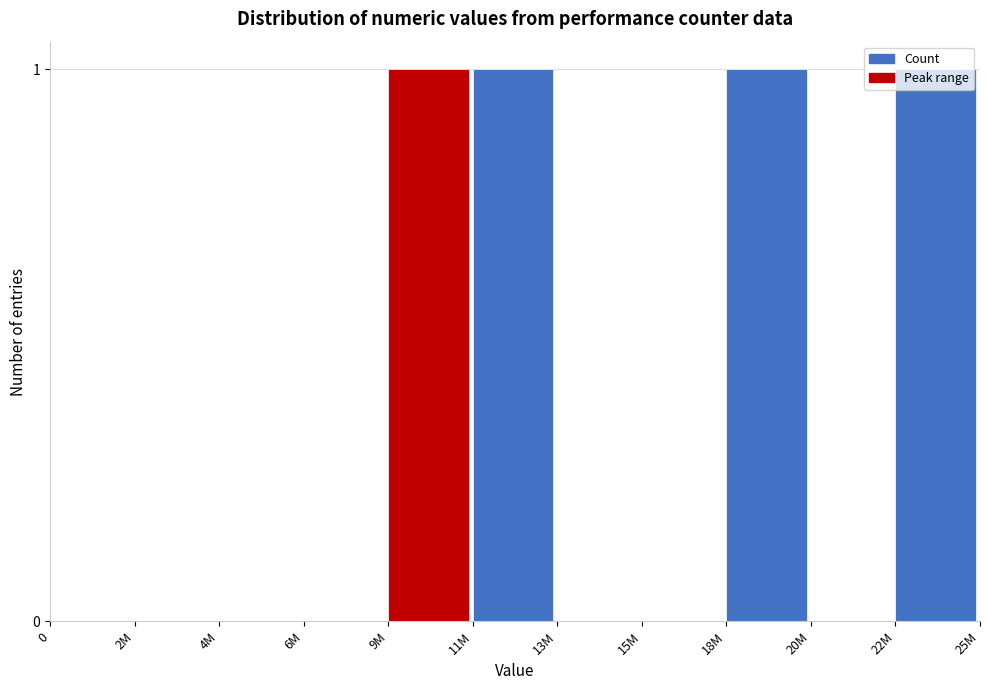

What is the sum of all values?

4